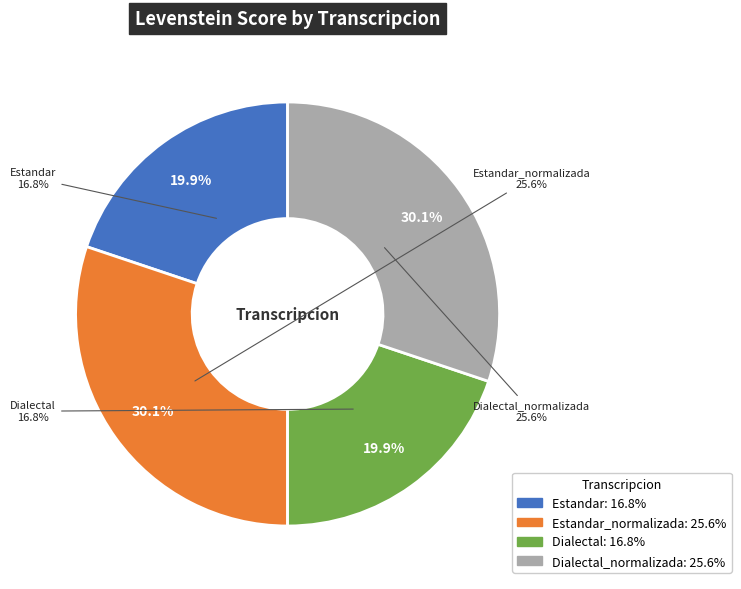

Approximately how many times larger is the value at Estandar_normalizada compared to Dialectal_normalizada?

1.0